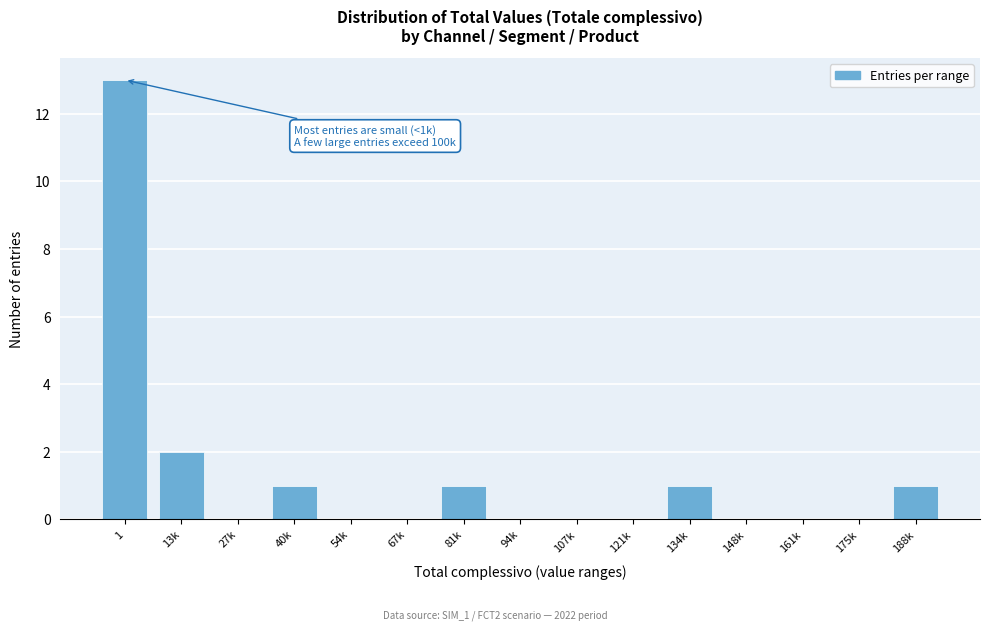

Reading right to left, transcribe all the data shown in this chart.

188k=1	175k=0	161k=0	148k=0	134k=1	121k=0	107k=0	94k=0	81k=1	67k=0	54k=0	40k=1	27k=0	13k=2	1=13